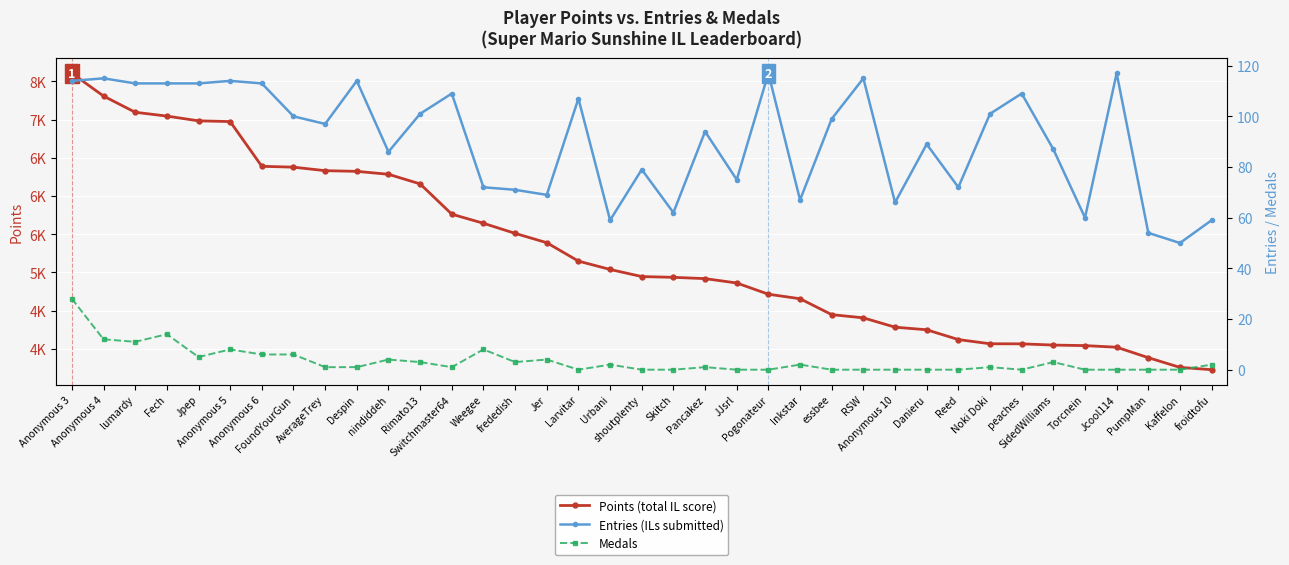

Reading left to right, what are all the values shown in this chart?

Points (total IL score): 7605	7307	7095	7045	6983	6973	6388	6377	6331	6322	6284	6158	5762	5643	5511	5389	5148	5039	4946	4936	4919	4862	4715	4656	4448	4406	4284	4250	4122	4067	4066	4050	4043	4022	3885	3758	3728
Entries (ILs submitted): 114	115	113	113	113	114	113	100	97	114	86	101	109	72	71	69	107	59	79	62	94	75	117	67	99	115	66	89	72	101	109	87	60	117	54	50	59
Medals: 28	12	11	14	5	8	6	6	1	1	4	3	1	8	3	4	0	2	0	0	1	0	0	2	0	0	0	0	0	1	0	3	0	0	0	0	2